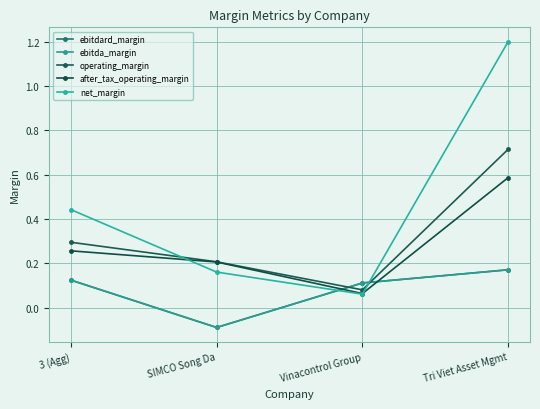

Which label corresponds to the smallest value in the chart?

SIMCO Song Da